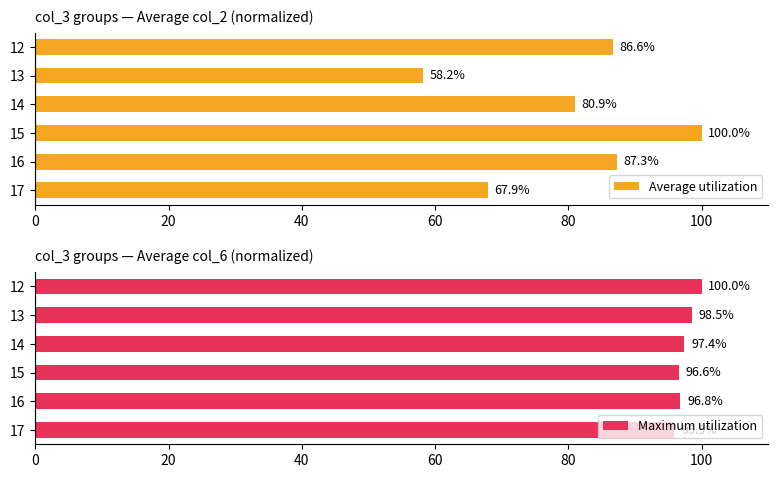

Count the number of categories in the chart.

6